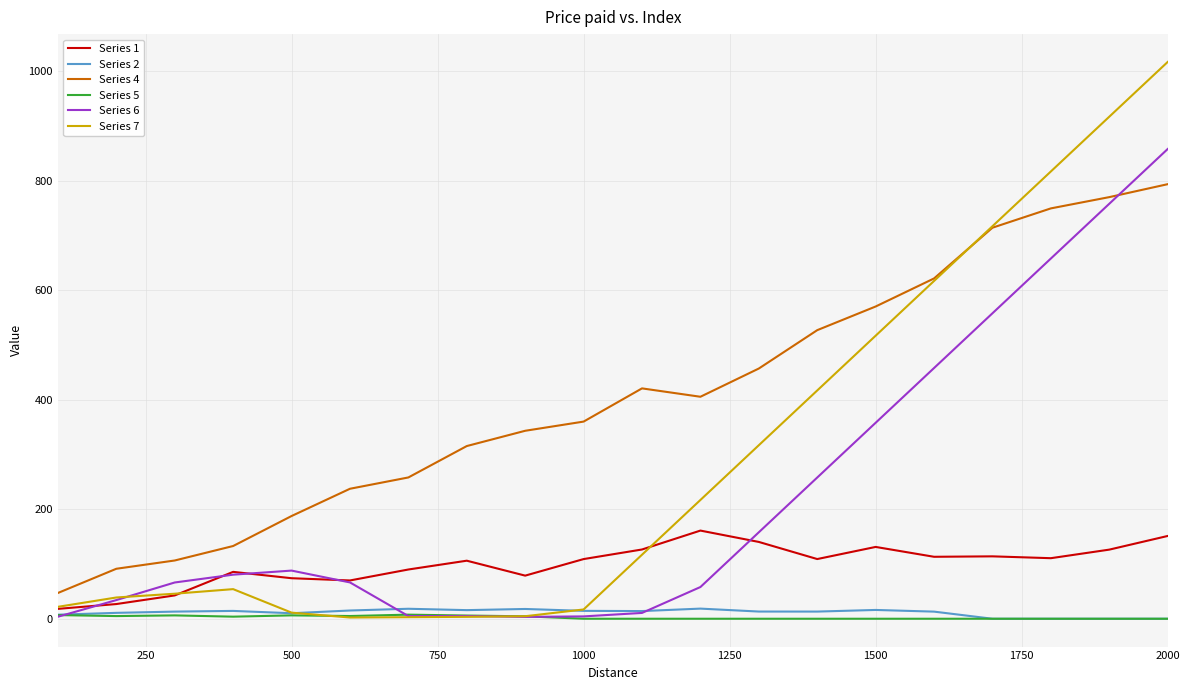

True or false: Series 4 and Series 1 cross at least once.

False